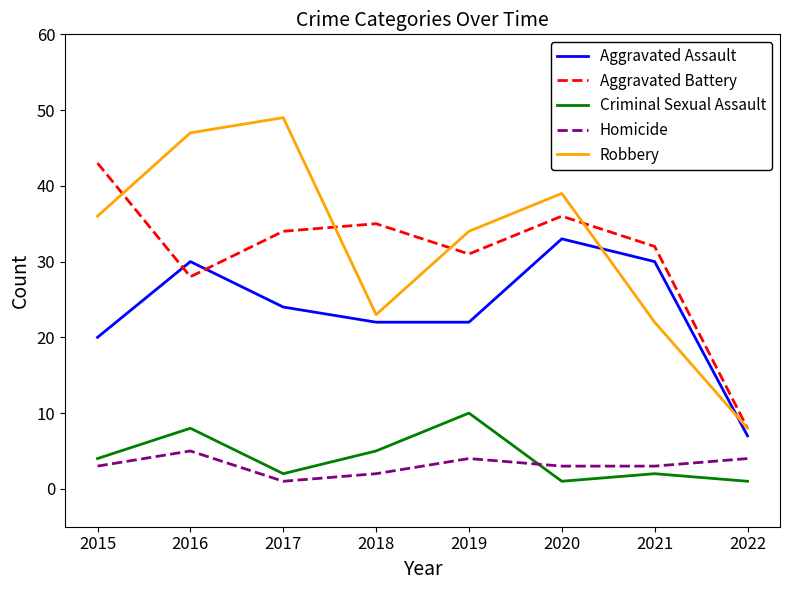

What is the lowest value of the Aggravated Assault series?

7